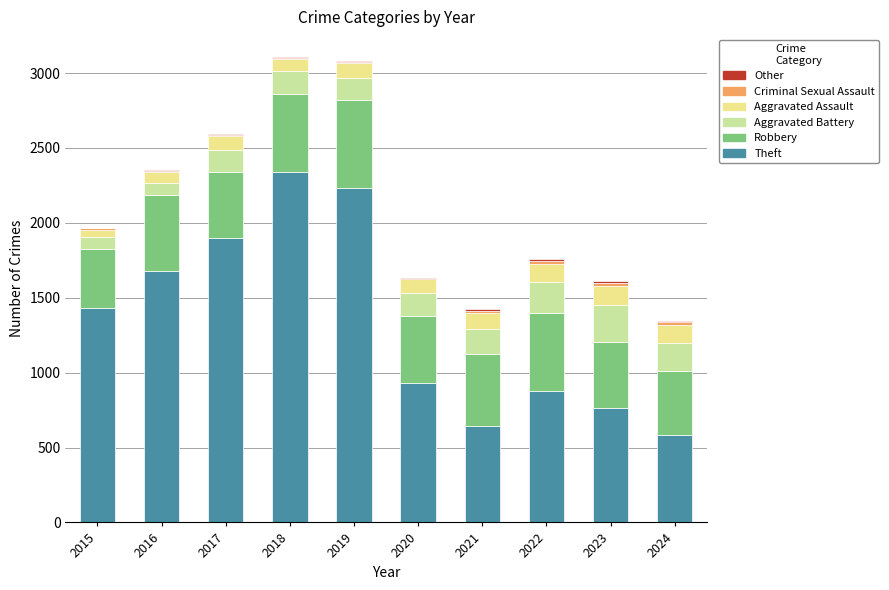

Are the bars horizontal?

No